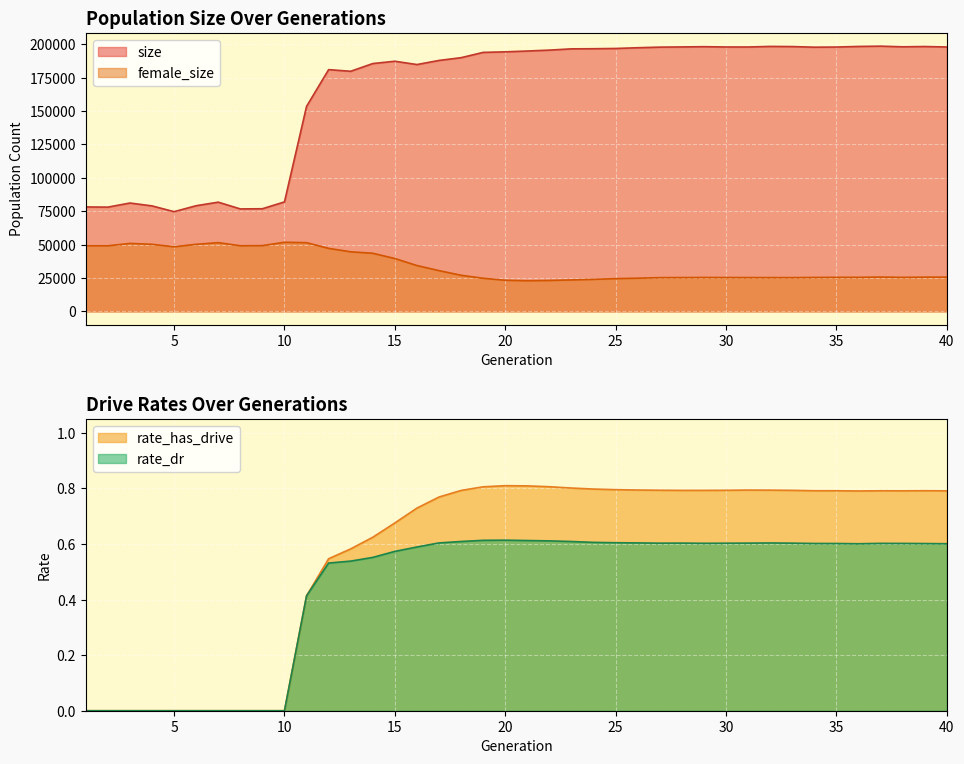

Reading left to right, extract all data points from this chart.

size: 78177.0	78035.0	81107.0	78957.0	74642.0	79092.0	81747.0	76691.0	76829.0	81949.0	153458.0	180972.0	179747.0	185529.0	187261.0	184785.0	187855.0	189929.0	193885.0	194299.0	194906.0	195591.0	196532.0	196626.0	196824.0	197369.0	197821.0	197967.0	198161.0	197934.0	197922.0	198356.0	198246.0	197781.0	197895.0	198332.0	198556.0	198067.0	198275.0	197941.0
female_size: 49113.0	49077.0	50851.0	50195.0	48339.0	50205.0	51417.0	49115.0	49207.0	51721.0	51410.0	47158.0	44569.0	43481.0	39542.0	34299.0	30477.0	27001.0	24761.0	23283.0	22914.0	23134.0	23521.0	23949.0	24492.0	24822.0	25248.0	25285.0	25365.0	25324.0	25276.0	25266.0	25258.0	25372.0	25463.0	25466.0	25650.0	25445.0	25596.0	25612.0
rate_has_drive: 0.0	0.0	0.0	0.0	0.0	0.0	0.0	0.0	0.0	0.0	0.4	0.5	0.6	0.6	0.7	0.7	0.8	0.8	0.8	0.8	0.8	0.8	0.8	0.8	0.8	0.8	0.8	0.8	0.8	0.8	0.8	0.8	0.8	0.8	0.8	0.8	0.8	0.8	0.8	0.8
rate_dr: 0.0	0.0	0.0	0.0	0.0	0.0	0.0	0.0	0.0	0.0	0.4	0.5	0.5	0.6	0.6	0.6	0.6	0.6	0.6	0.6	0.6	0.6	0.6	0.6	0.6	0.6	0.6	0.6	0.6	0.6	0.6	0.6	0.6	0.6	0.6	0.6	0.6	0.6	0.6	0.6